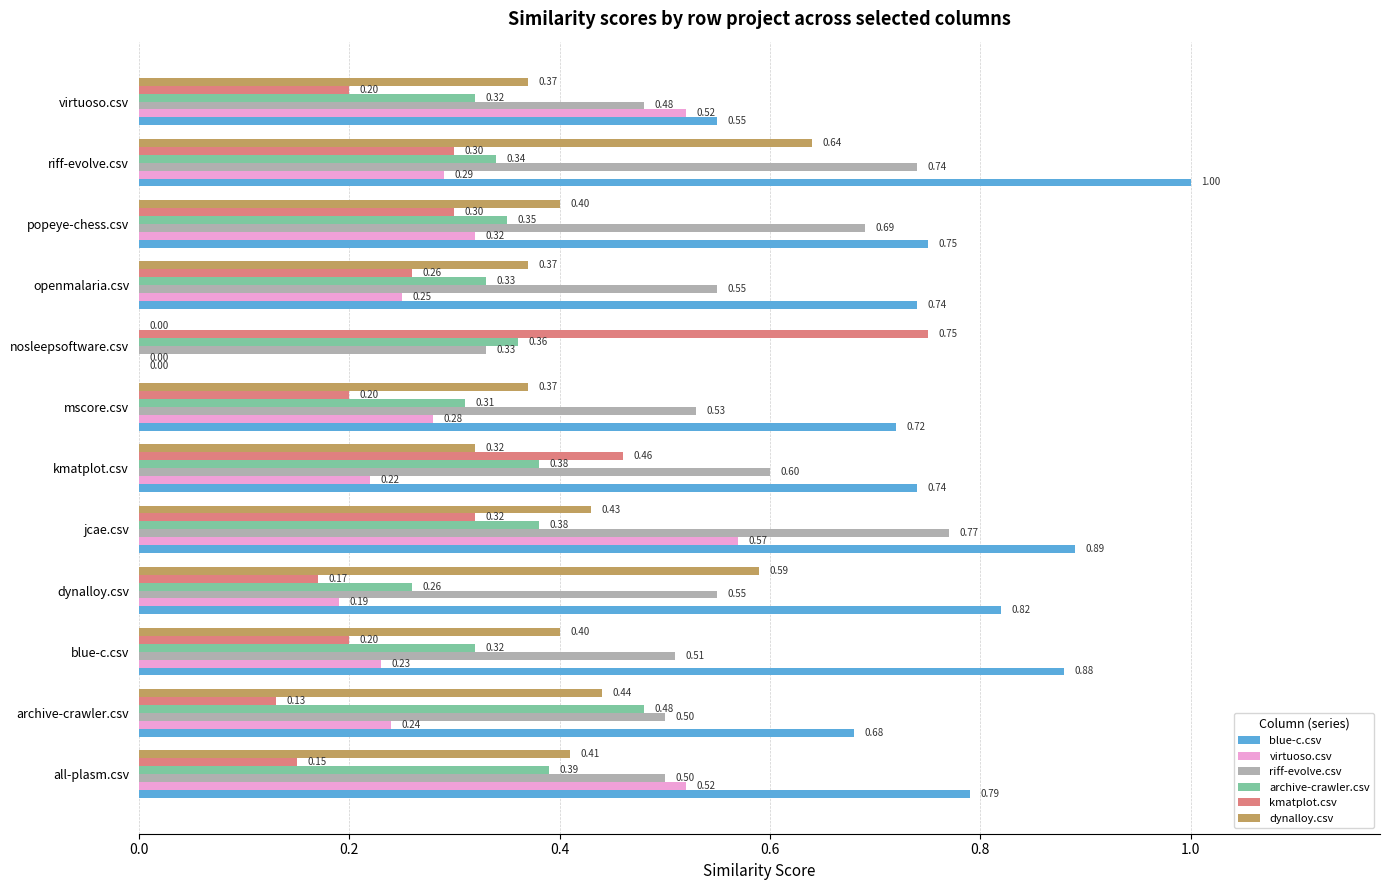

At which label does dynalloy.csv reach its peak?

riff-evolve.csv